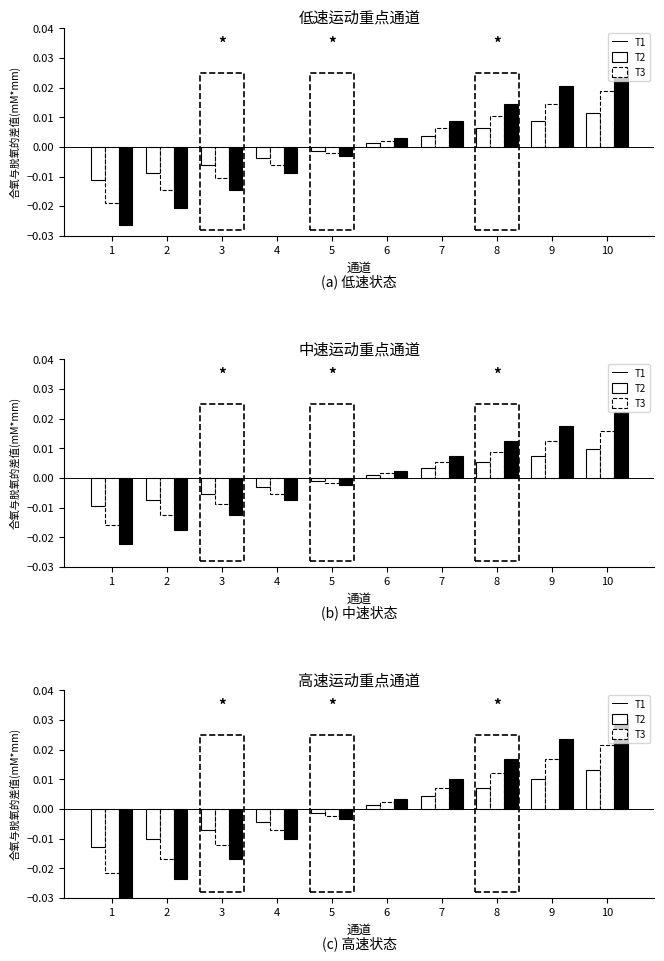

Which series has the largest range (max minus min)?

T3